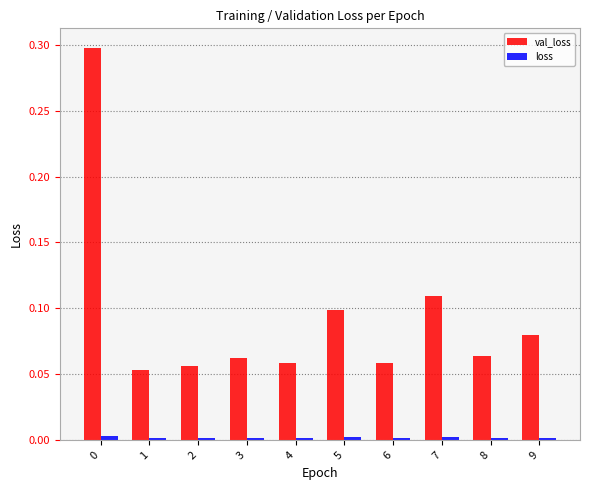

True or false: loss has a value of 0.0 at 3.

True